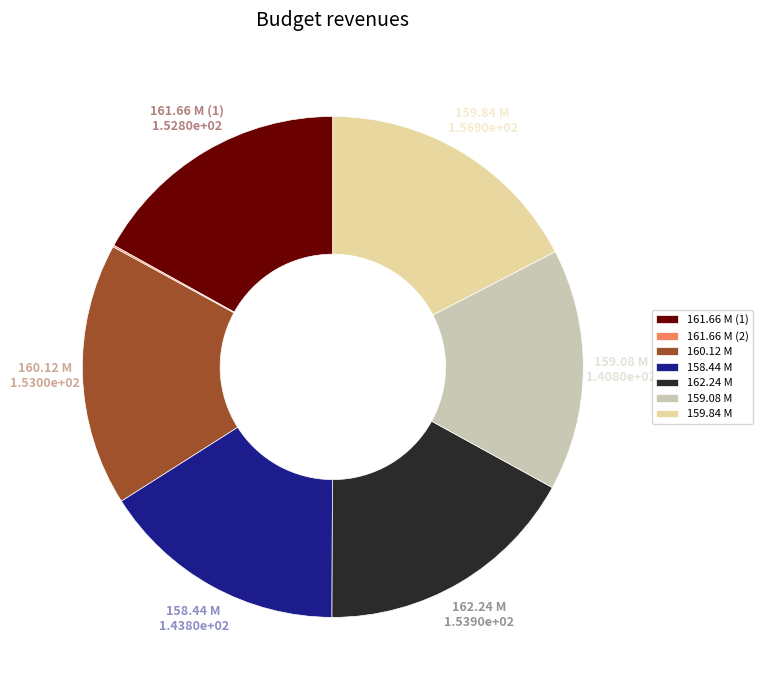

True or false: 159.08 M accounts for 16% of the total.

True